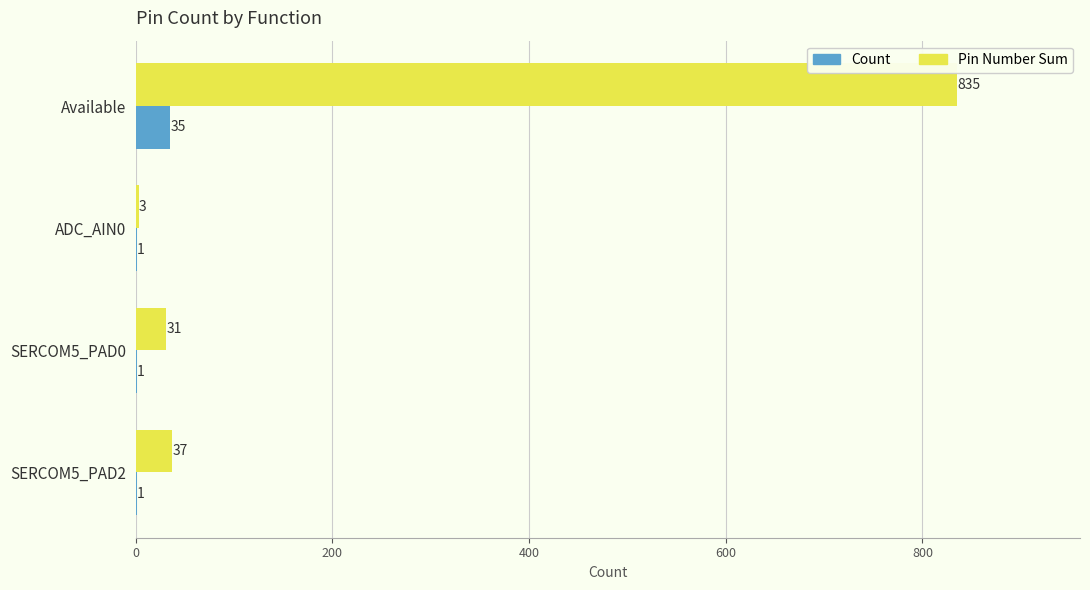

Which category has the highest value in the Pin Number Sum series?

Available